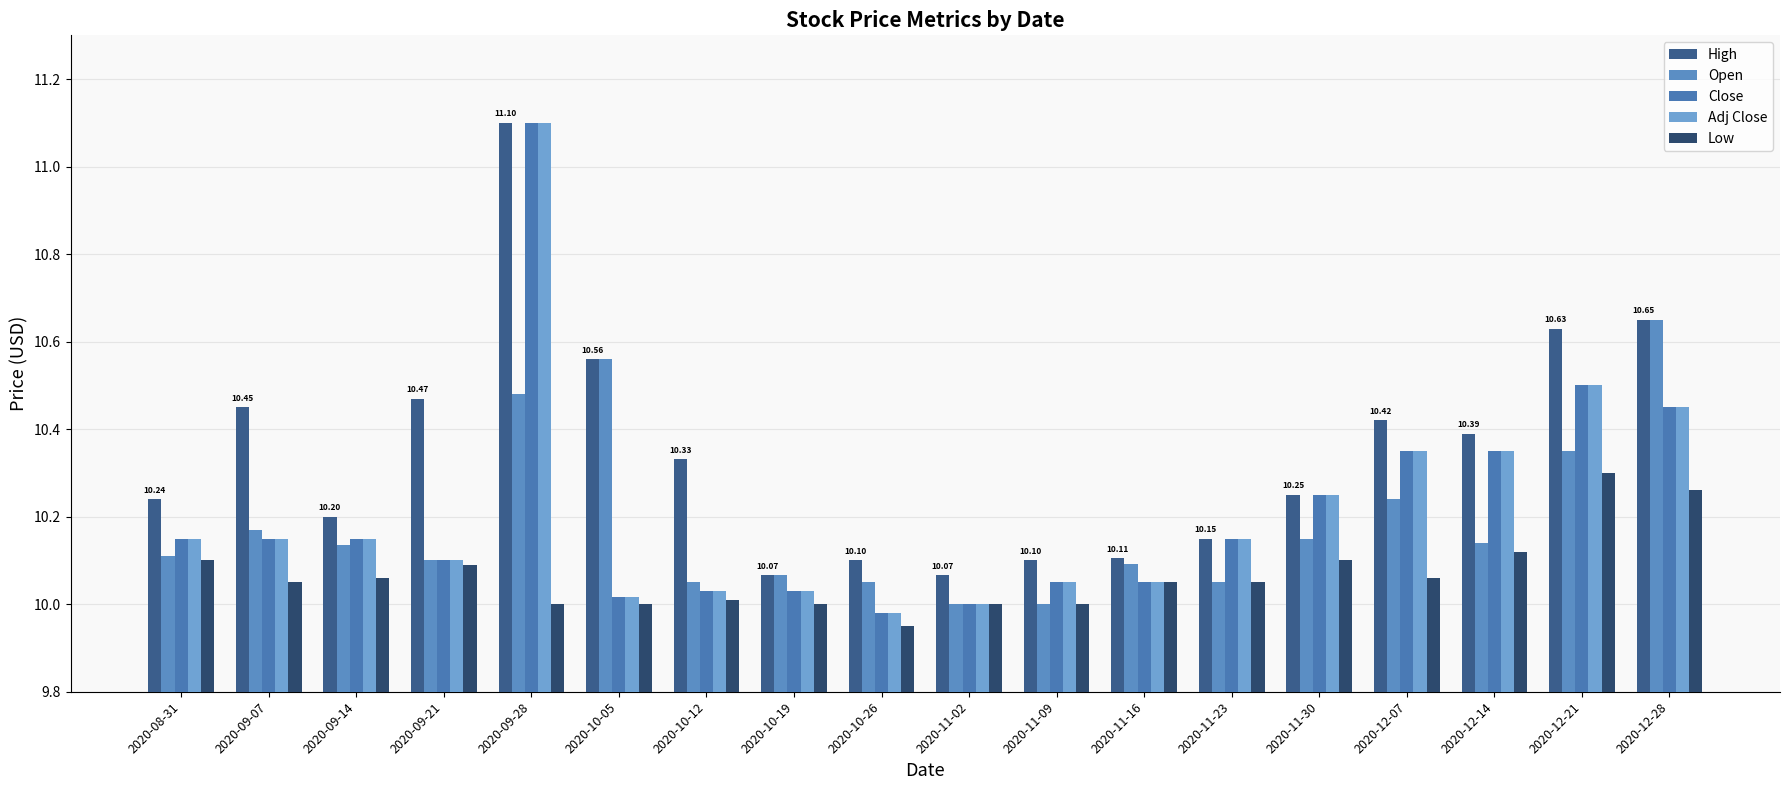

What value does the High series have at 2020-11-09?

10.1